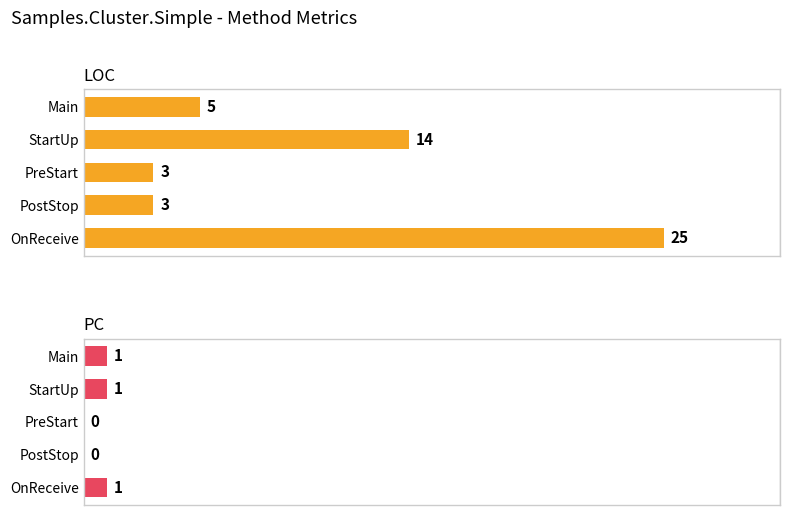

Reading right to left, transcribe all the data shown in this chart.

LOC: 25	3	3	14	5
PC: 1	0	0	1	1